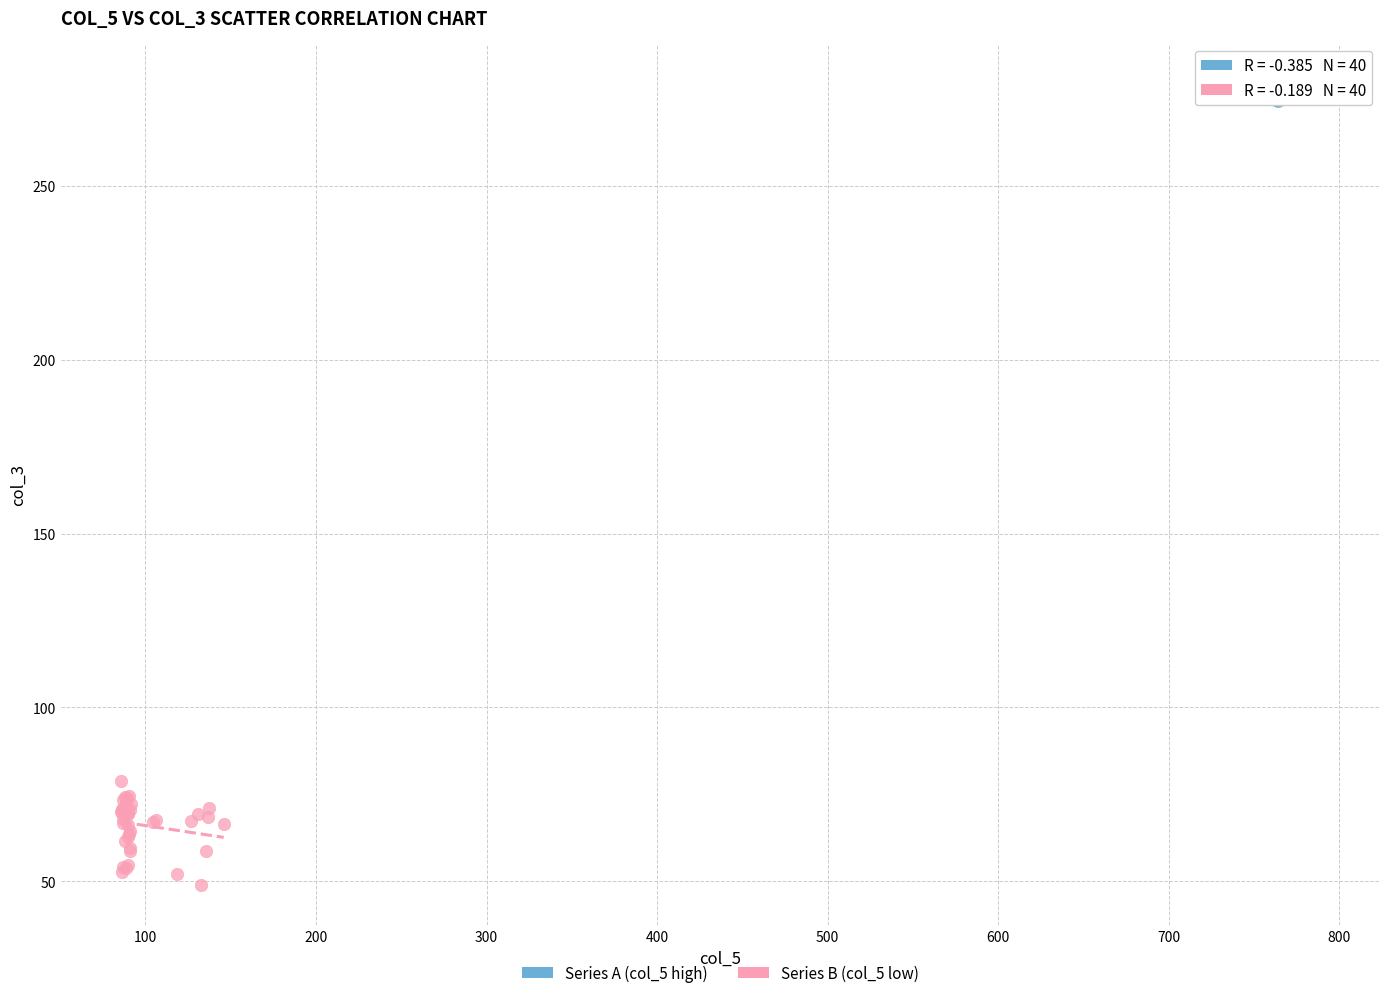

Which series reaches the maximum Y coordinate?

Series A (col_5 high)